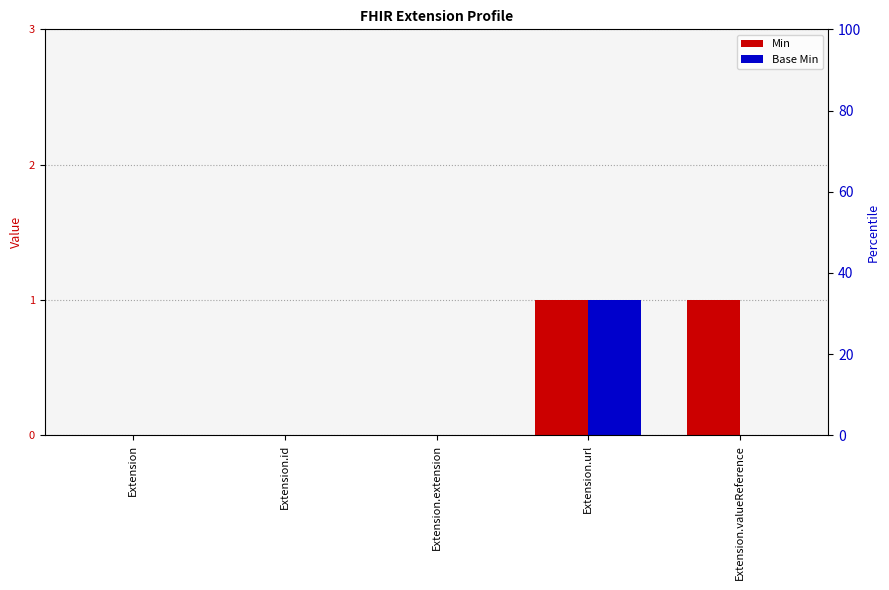

Reading left to right, list all the values displayed in this chart.

Min: 0	0	0	1	1
Base Min: 0	0	0	1	0